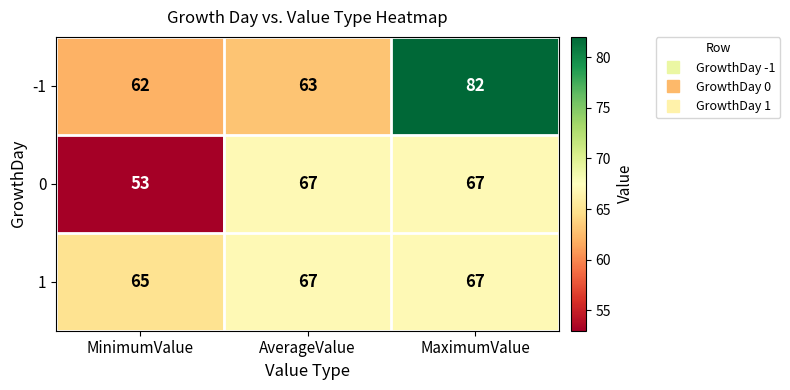

The 1 series shows 98 at AverageValue. True or false?

False